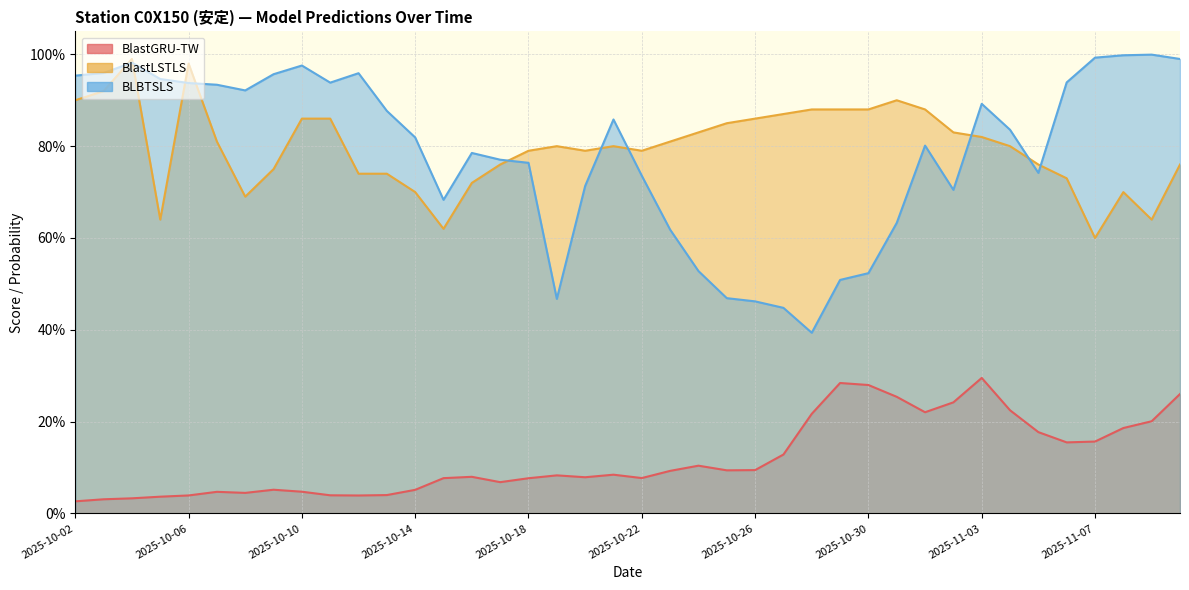

At how many categories does at least one series exceed 0?

40